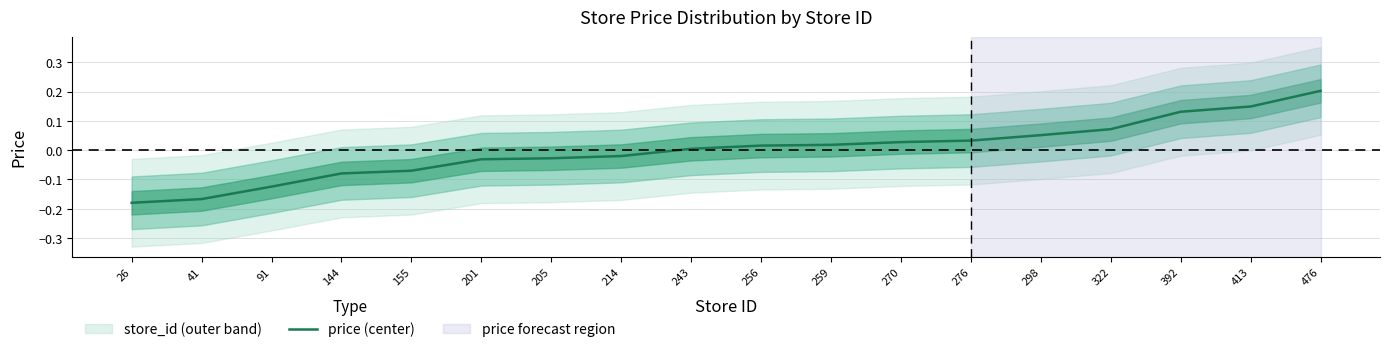

List the labels in order of value, smallest first.

26, 41, 91, 144, 155, 201, 205, 214, 243, 256, 259, 270, 276, 298, 322, 392, 413, 476